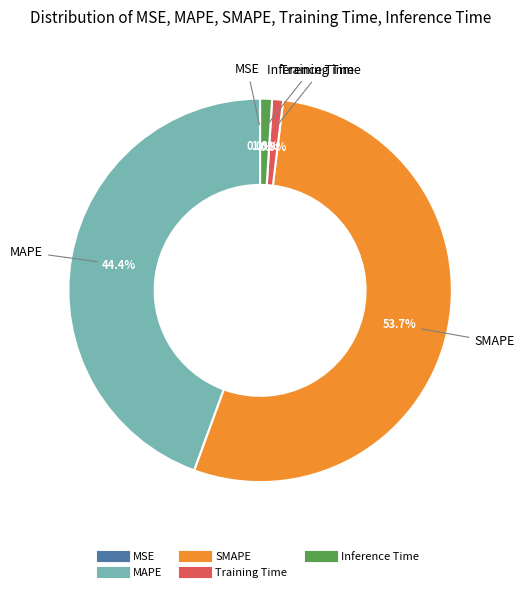

To the nearest percent, what is the average slice percentage?

20%